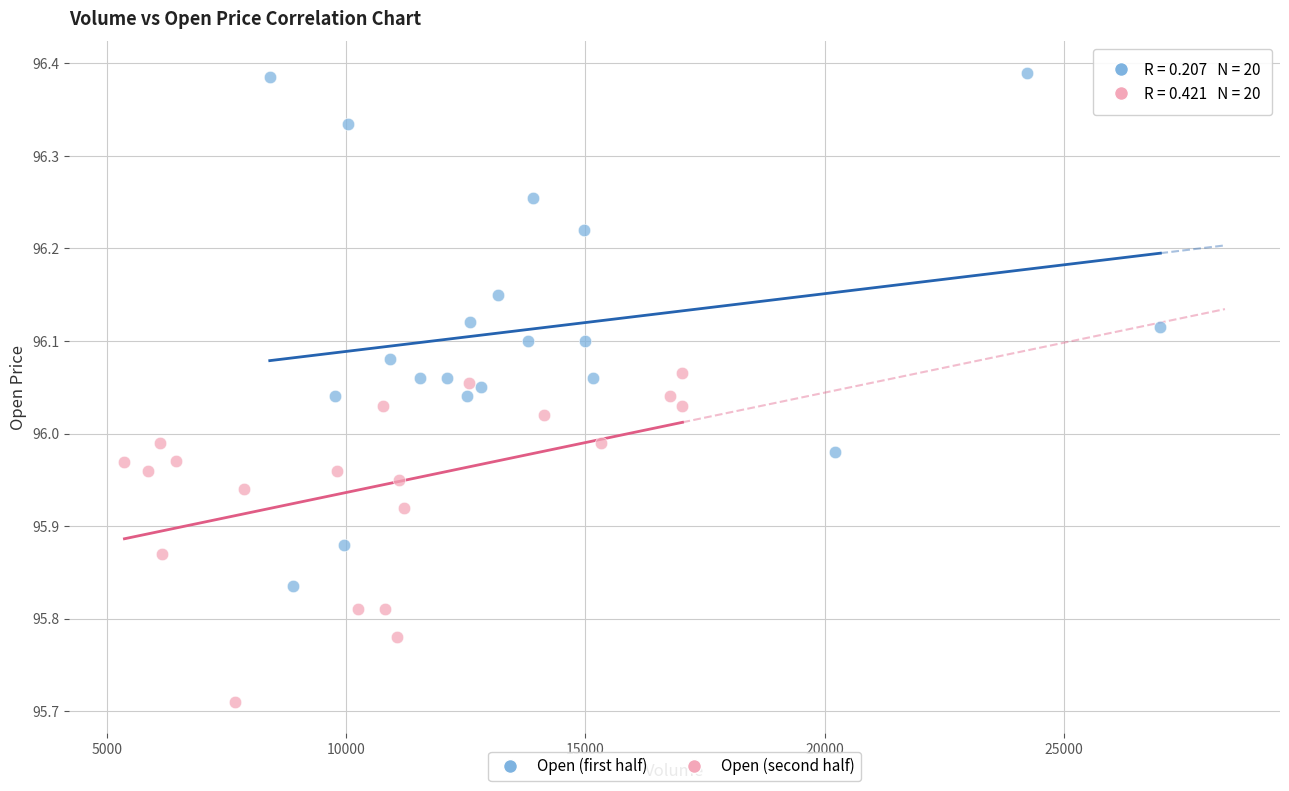

Which series has the largest Y range (max minus min)?

Open (first half)